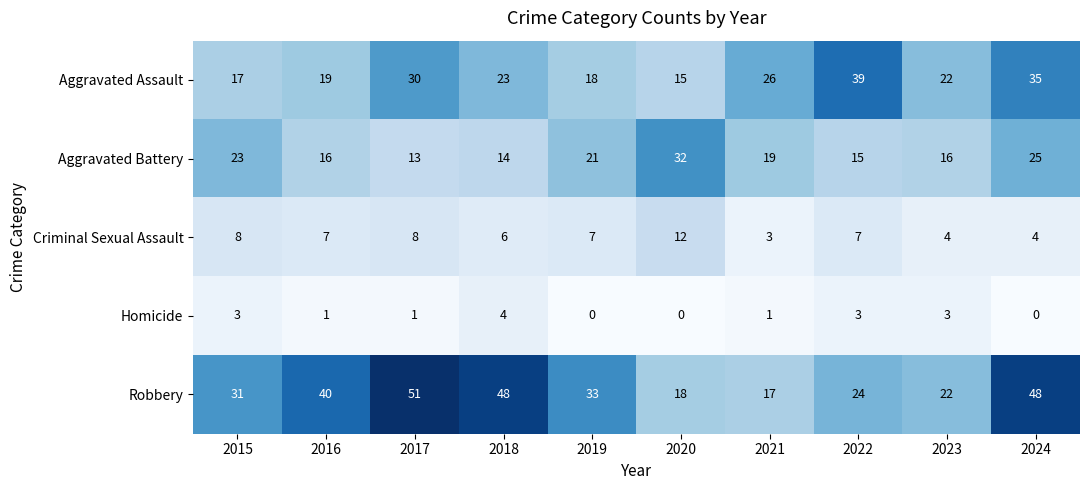

Which series changed the most between 2019 and 2023?

Robbery